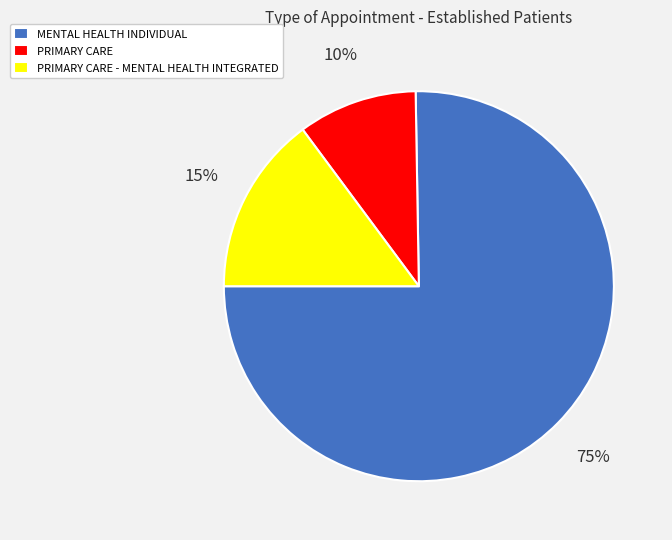

Between MENTAL HEALTH INDIVIDUAL and PRIMARY CARE, which is larger?

MENTAL HEALTH INDIVIDUAL